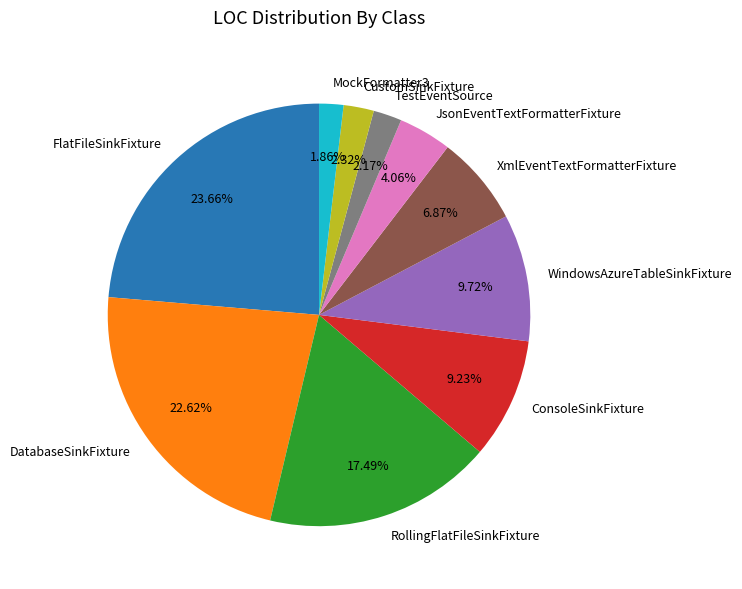

What percentage is the RollingFlatFileSinkFixture slice, to the nearest percent?

17%